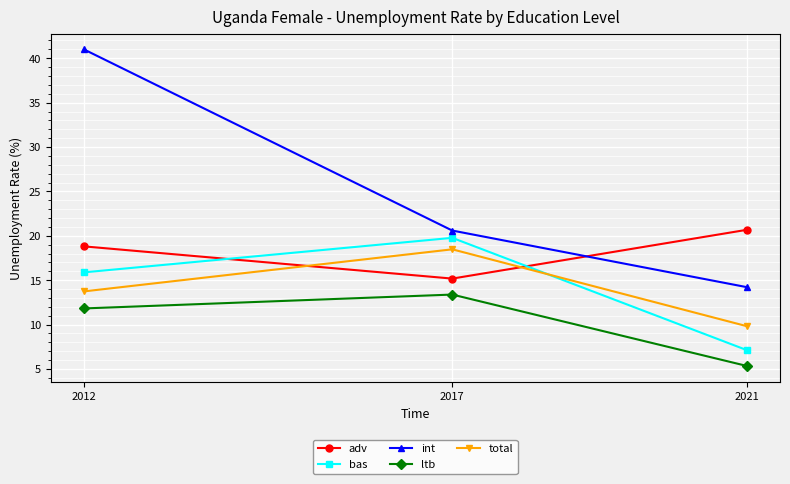

What are all the series names shown in the legend?

adv, bas, int, ltb, total